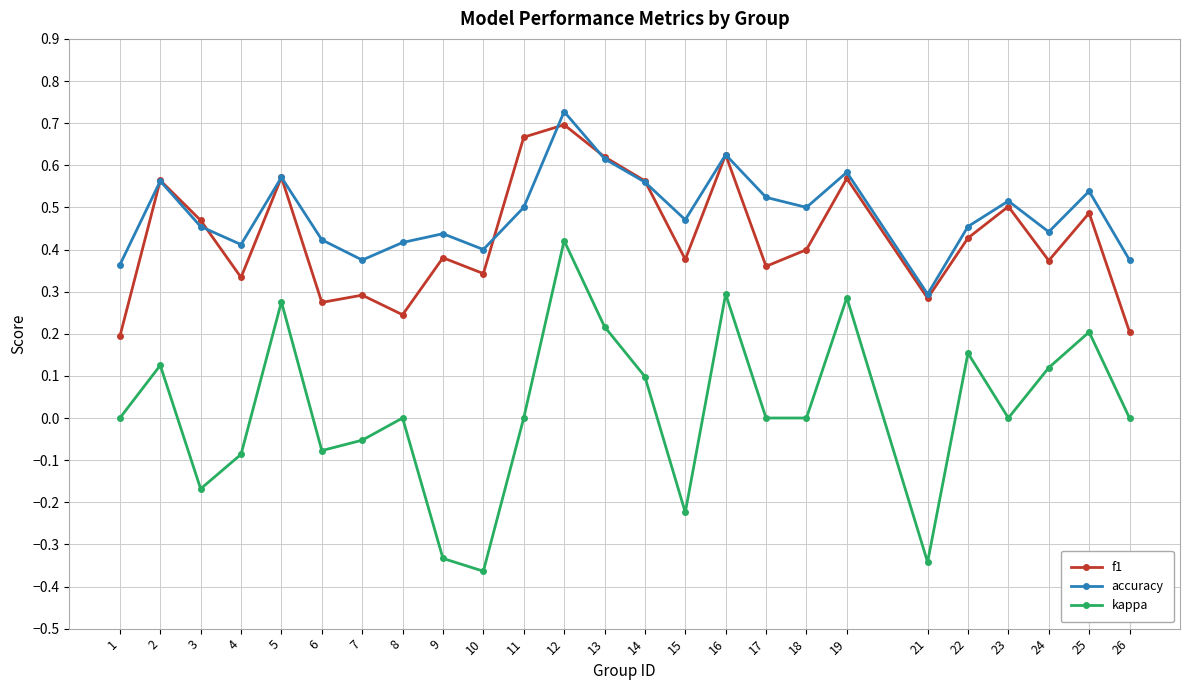

How many categories are shown in the chart?

25